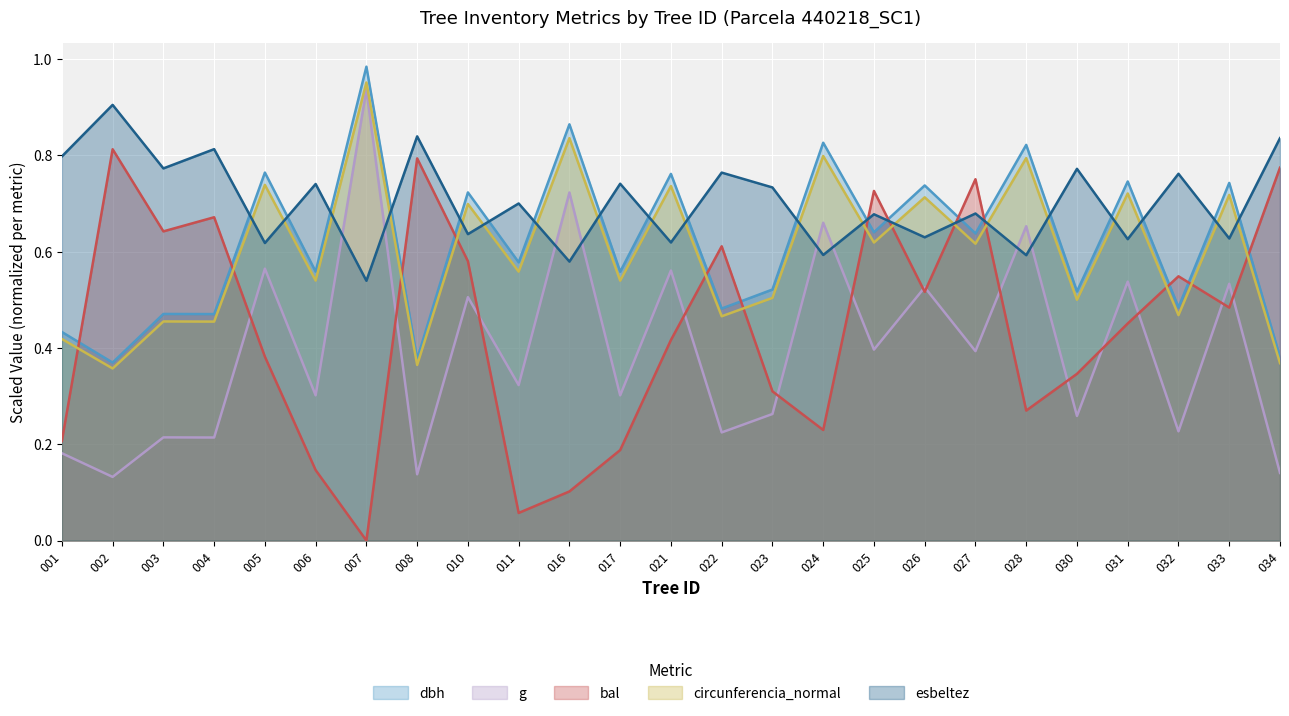

Which category has the lowest value across all series?

007